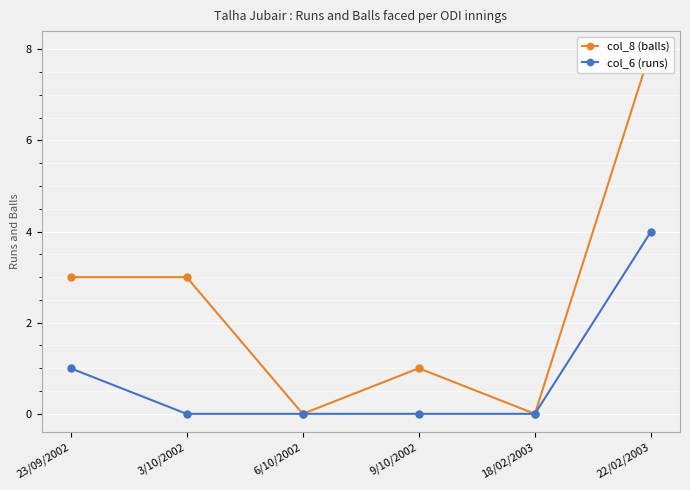

True or false: col_8 (balls) and col_6 (runs) cross at least once.

False